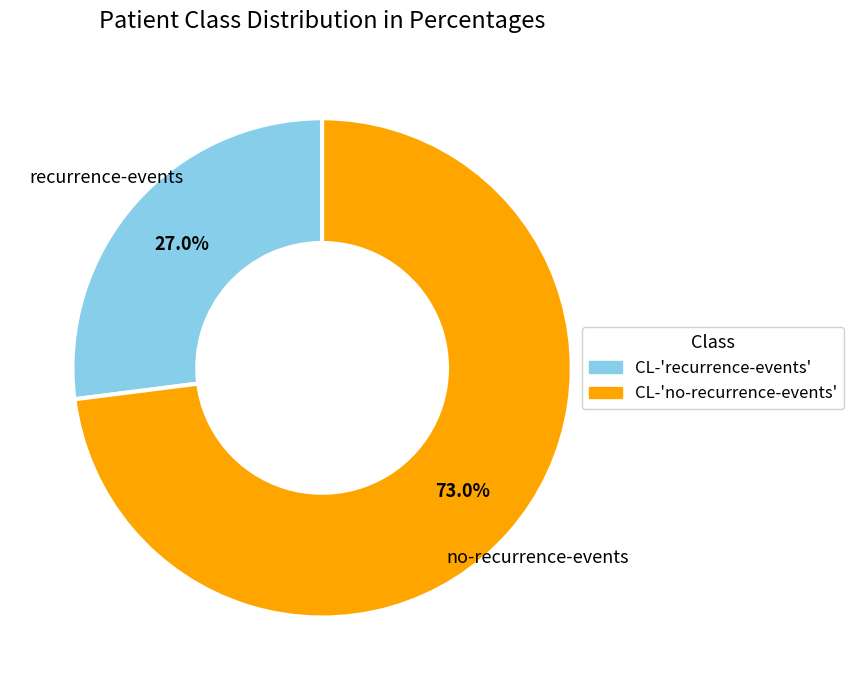

Rank the categories by value from highest to lowest.

no-recurrence-events, recurrence-events